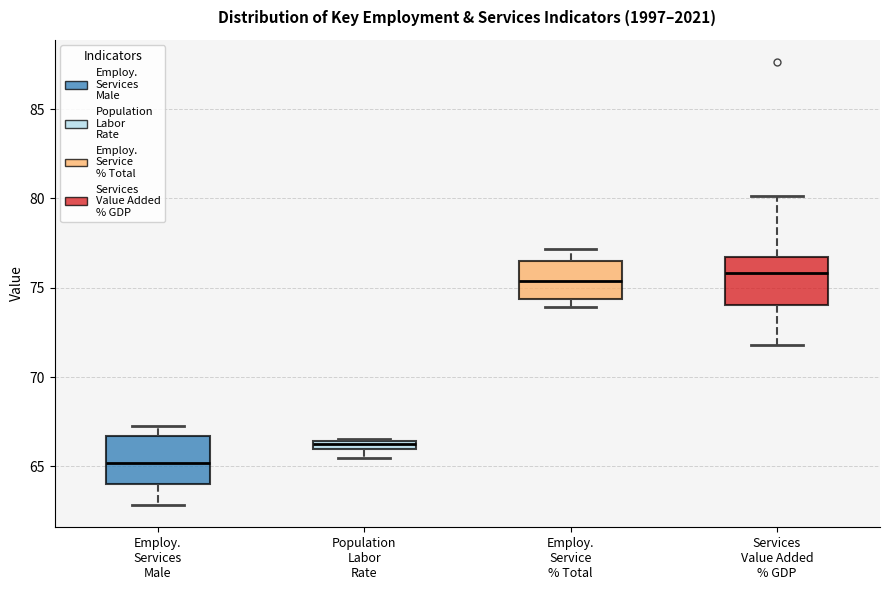

Which box's median line is the lowest?

Employ. Services Male